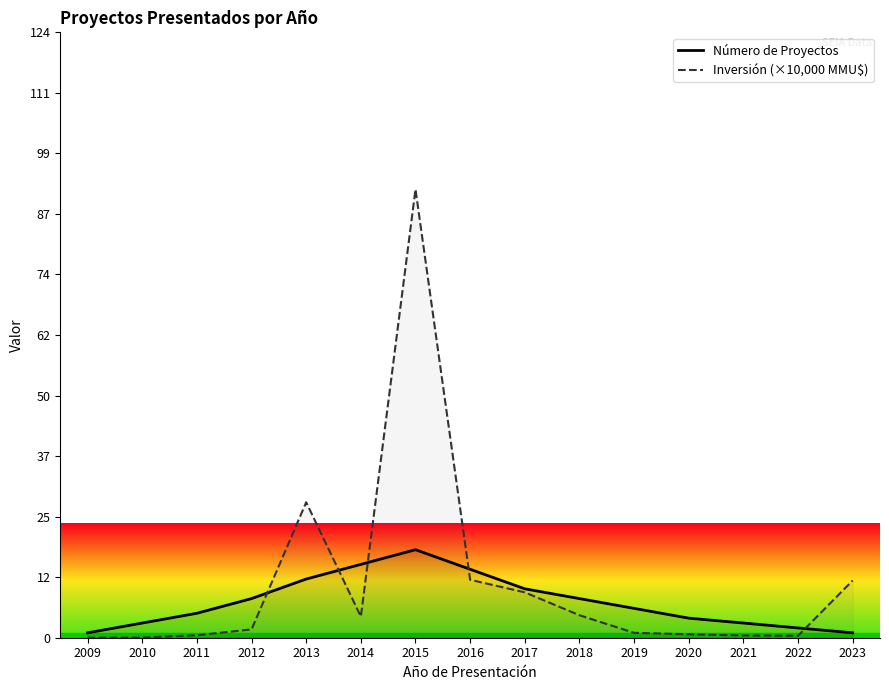

Which series has the widest spread of values?

Inversión (×10,000 MMU$)